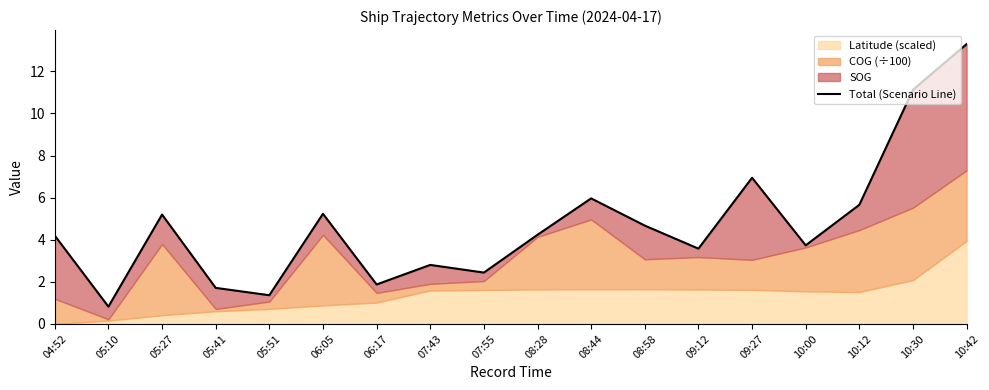

The chart shows a value of 0.7 at 05:51. True or false?

False